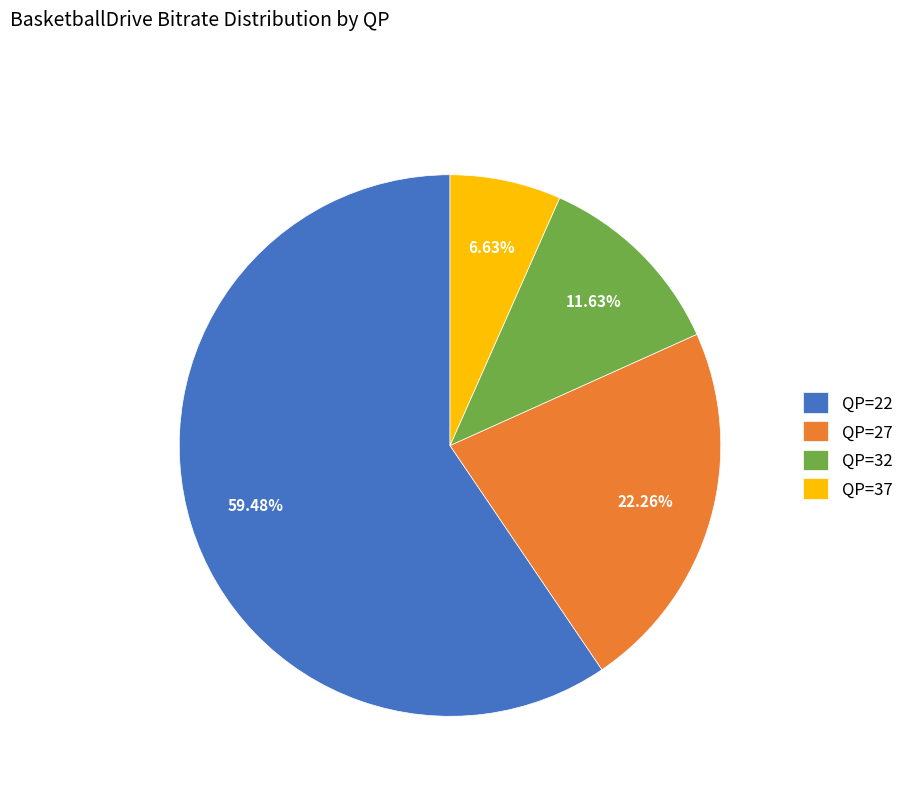

What is the majority slice?

QP=22